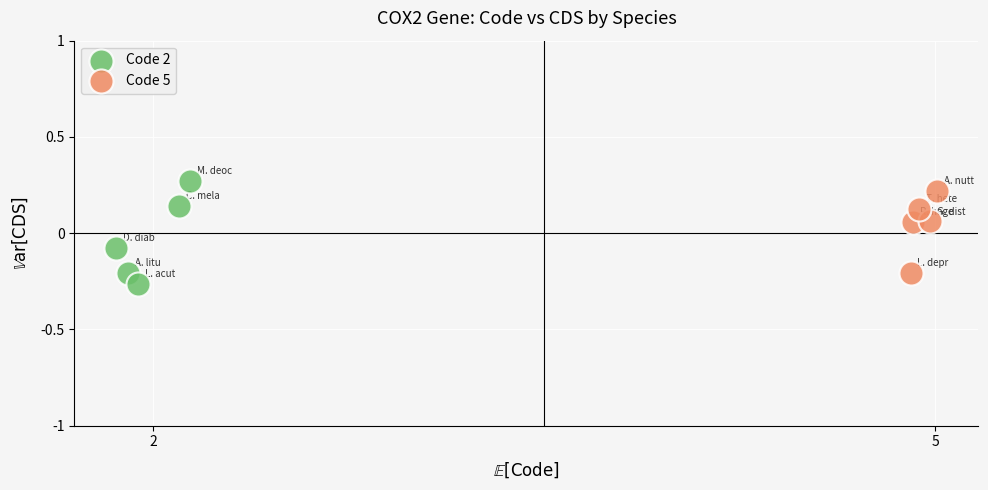

Which series contains the lowest Y value?

Code 2